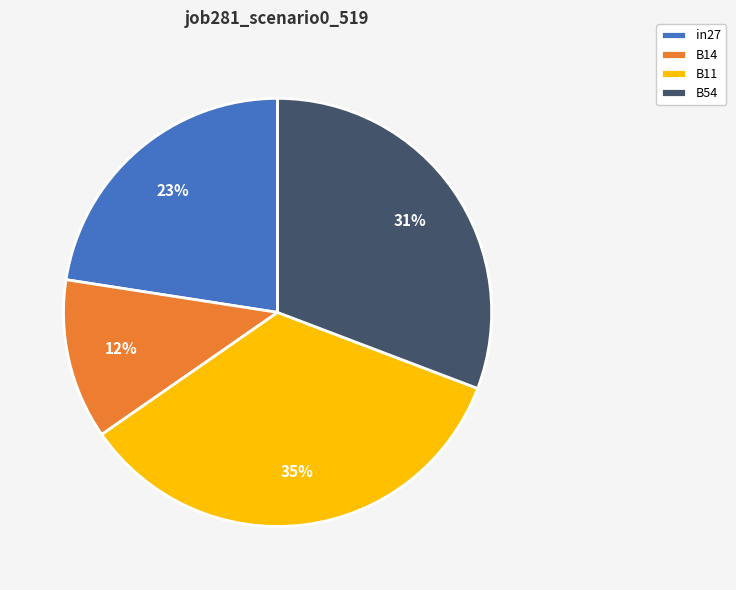

To the nearest percent, what is the difference between the B14 and B54 slice percentages?

19%